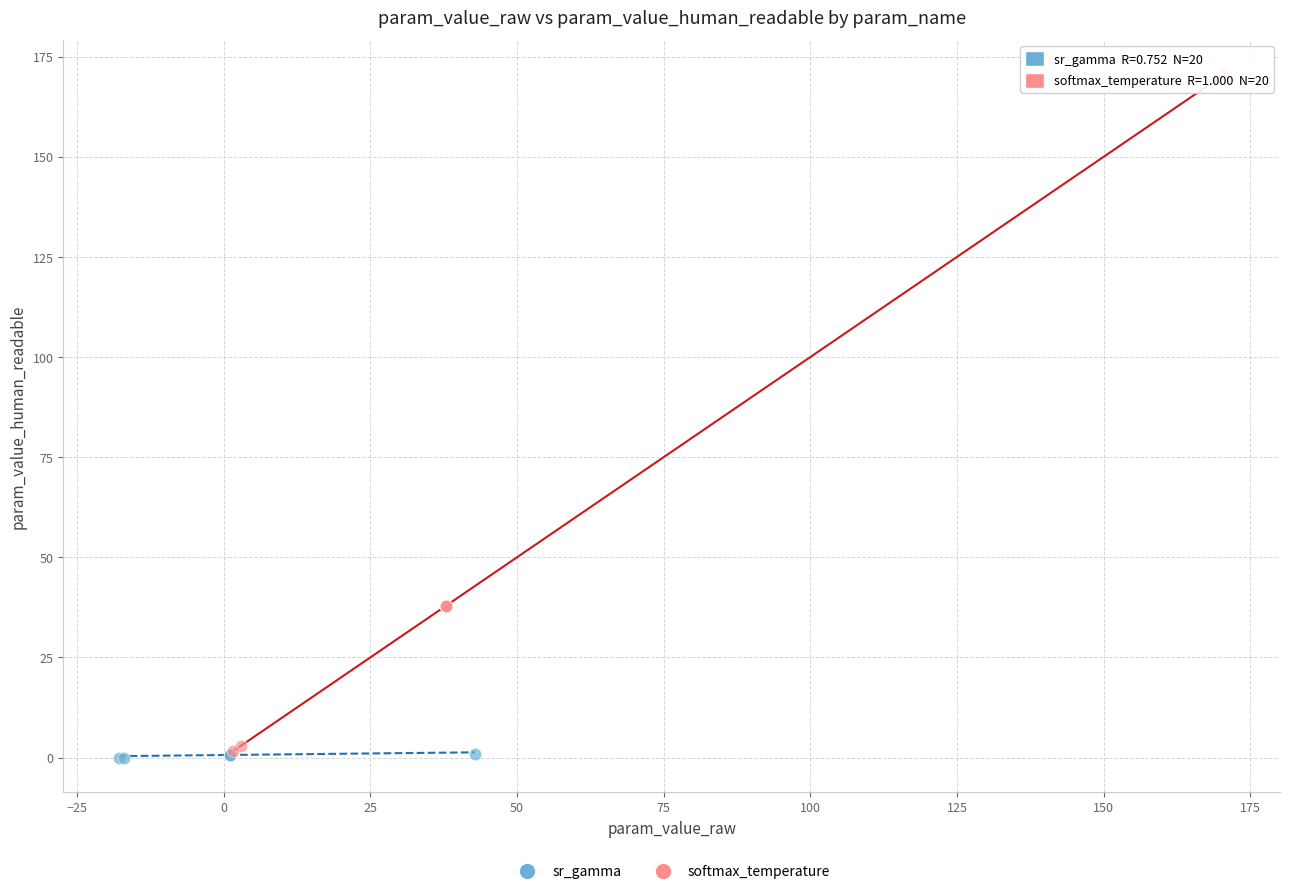

Which series reaches the maximum Y coordinate?

softmax_temperature